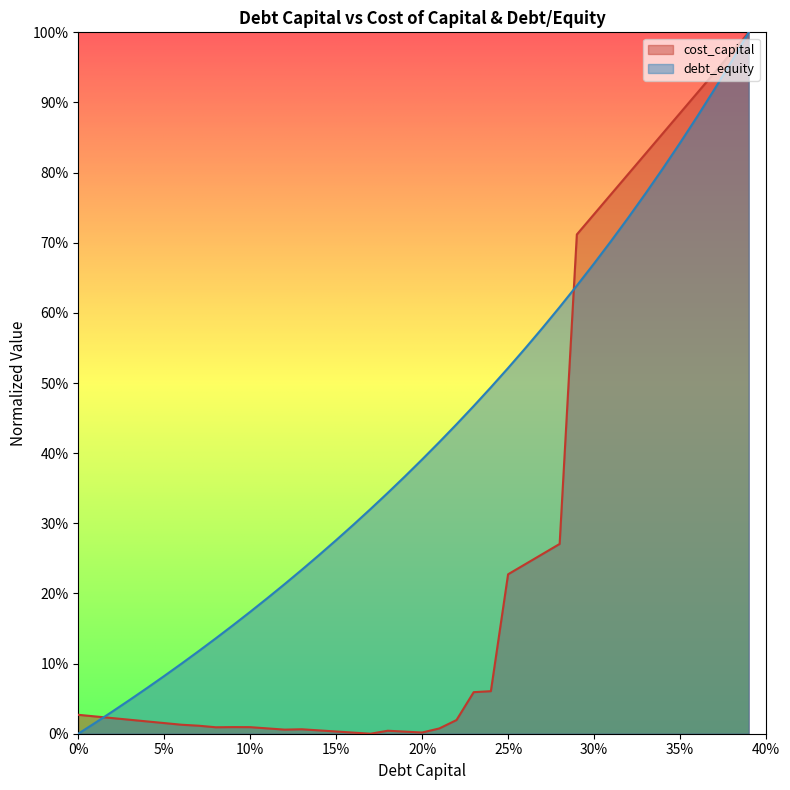

True or false: debt_capital has more than 1 points higher than both neighbors.

False